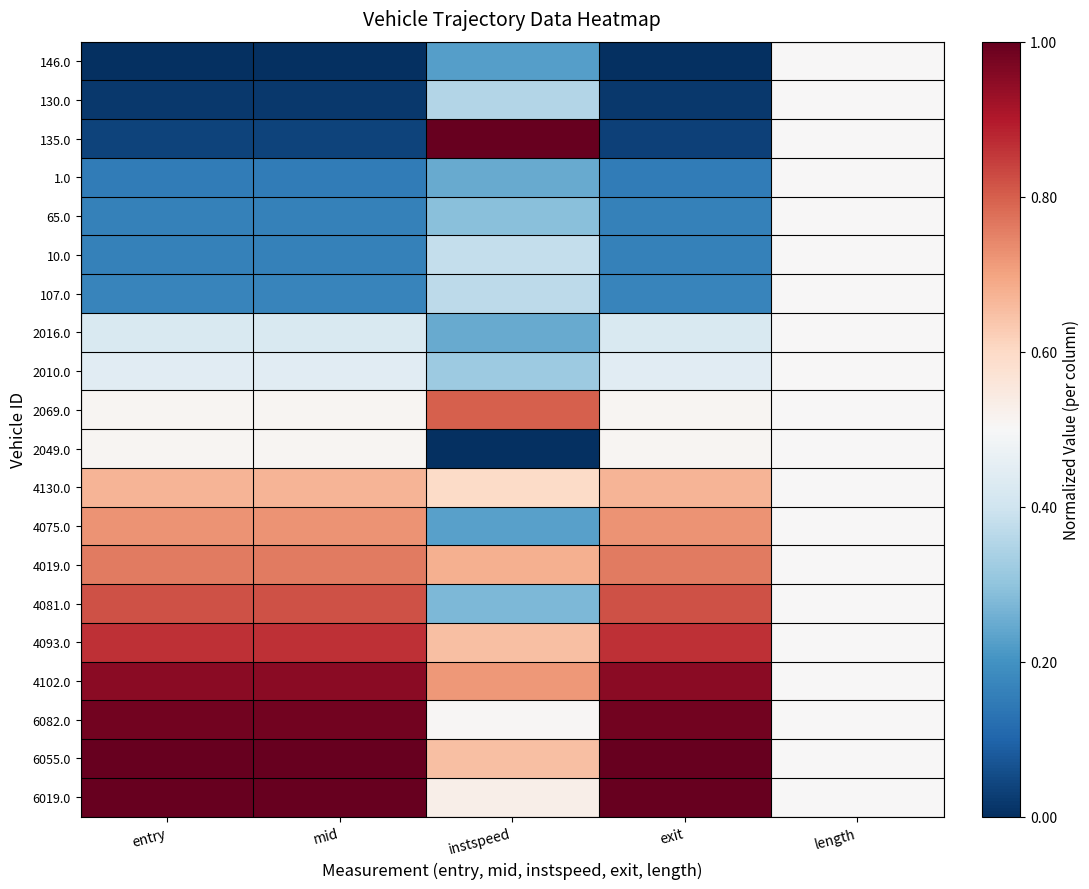

How many series are shown in this chart?

20